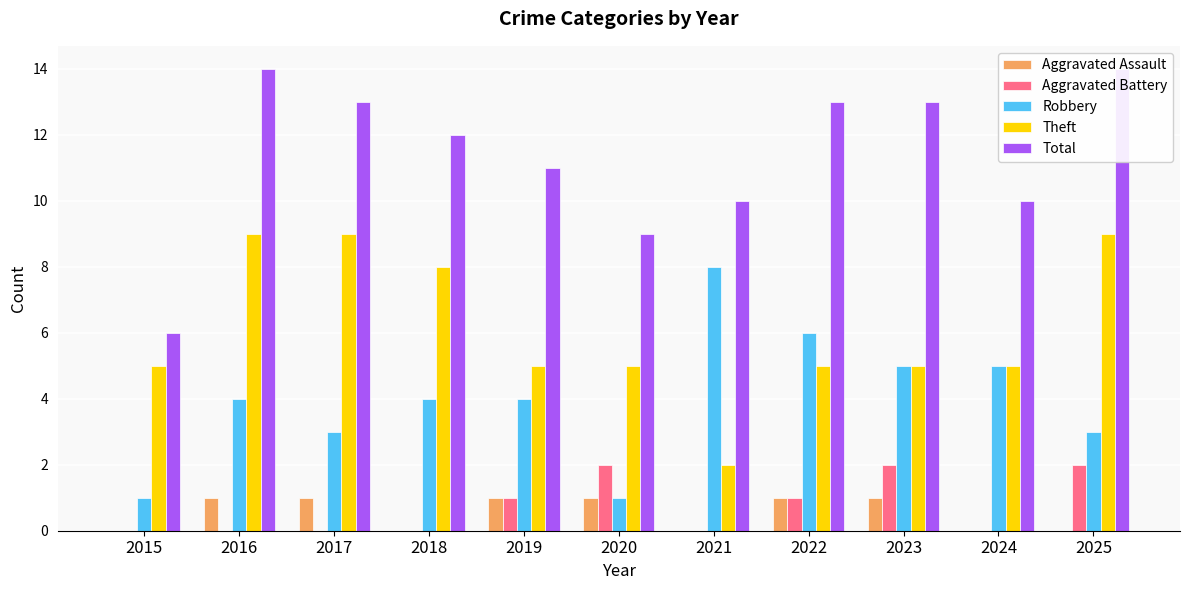

Is the value of Aggravated Assault at 2021 greater than the value of Total at 2015?

No